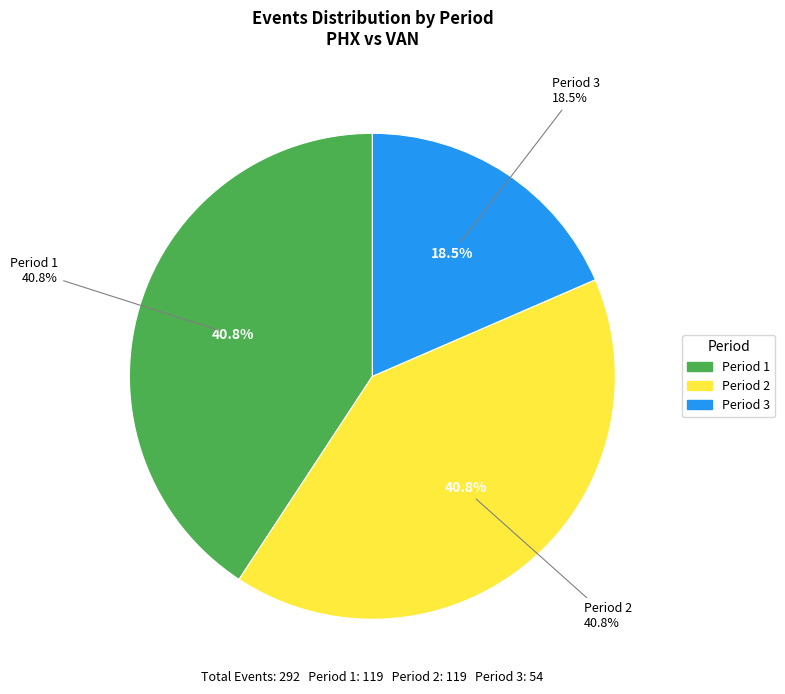

How many segments does this pie chart have?

3